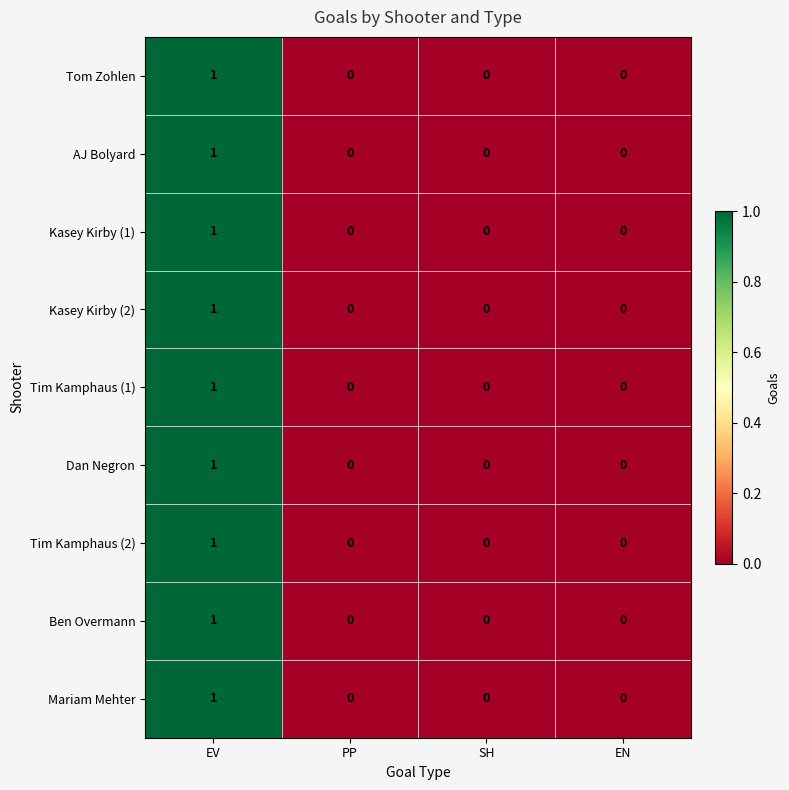

Is the value of Tom Zohlen at PP greater than the value of Tim Kamphaus (2) at EV?

No